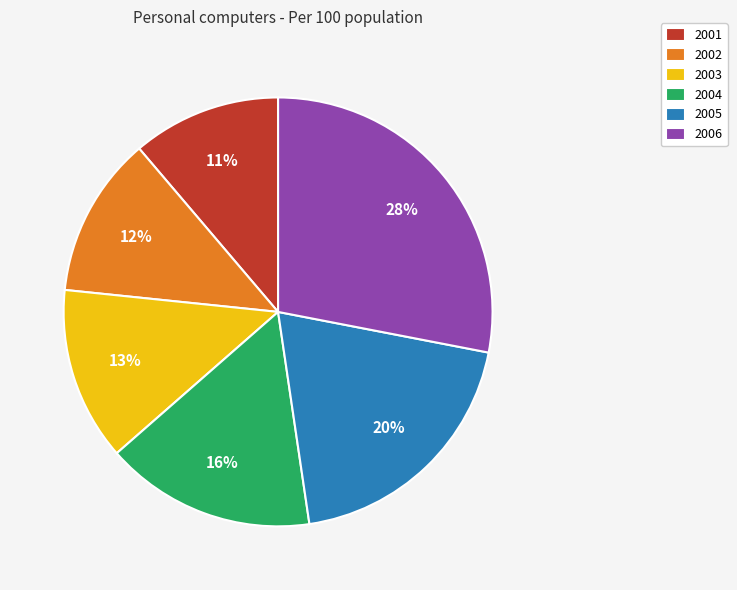

True or false: 2003 accounts for 13% of the total.

True